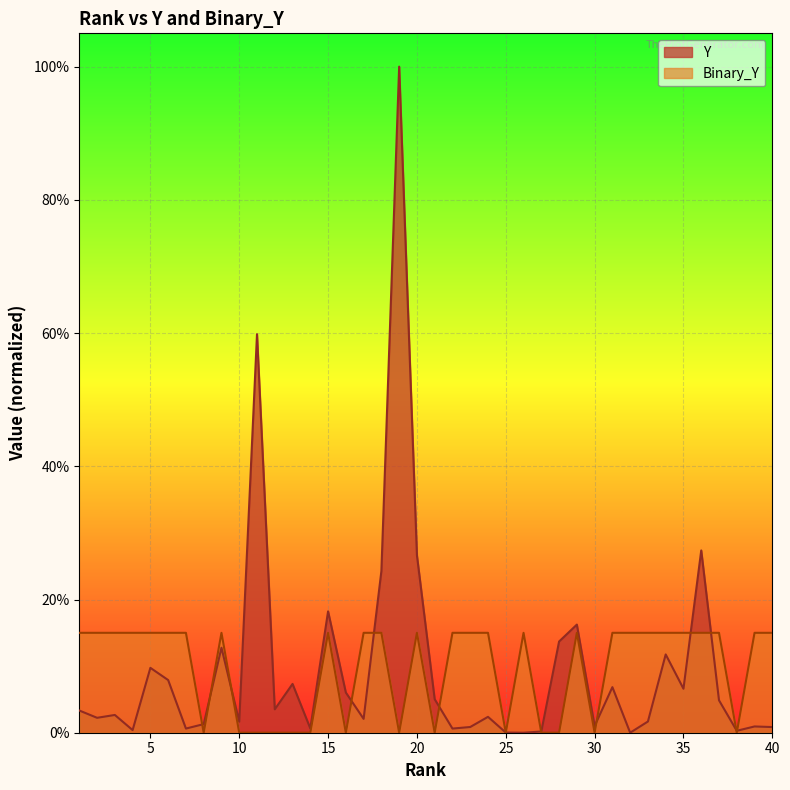

List the series in order of their overall mean, highest first.

Y, Binary_Y